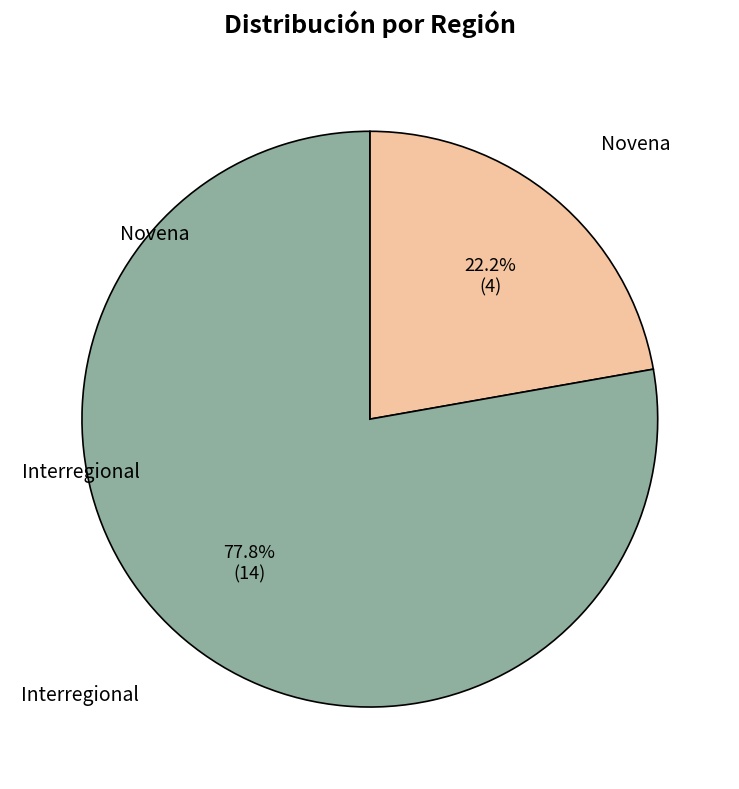

True or false: Interregional accounts for 68% of the total.

False